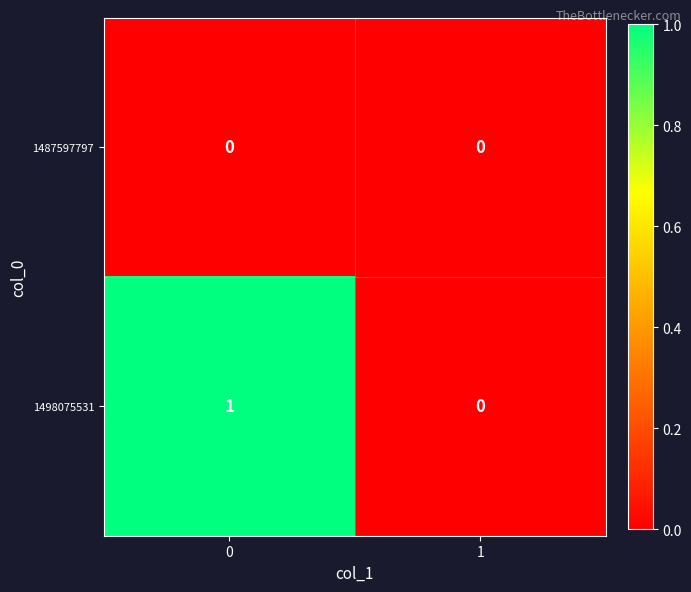

Rank the series at 0 from lowest to highest value.

1487597797, 1498075531